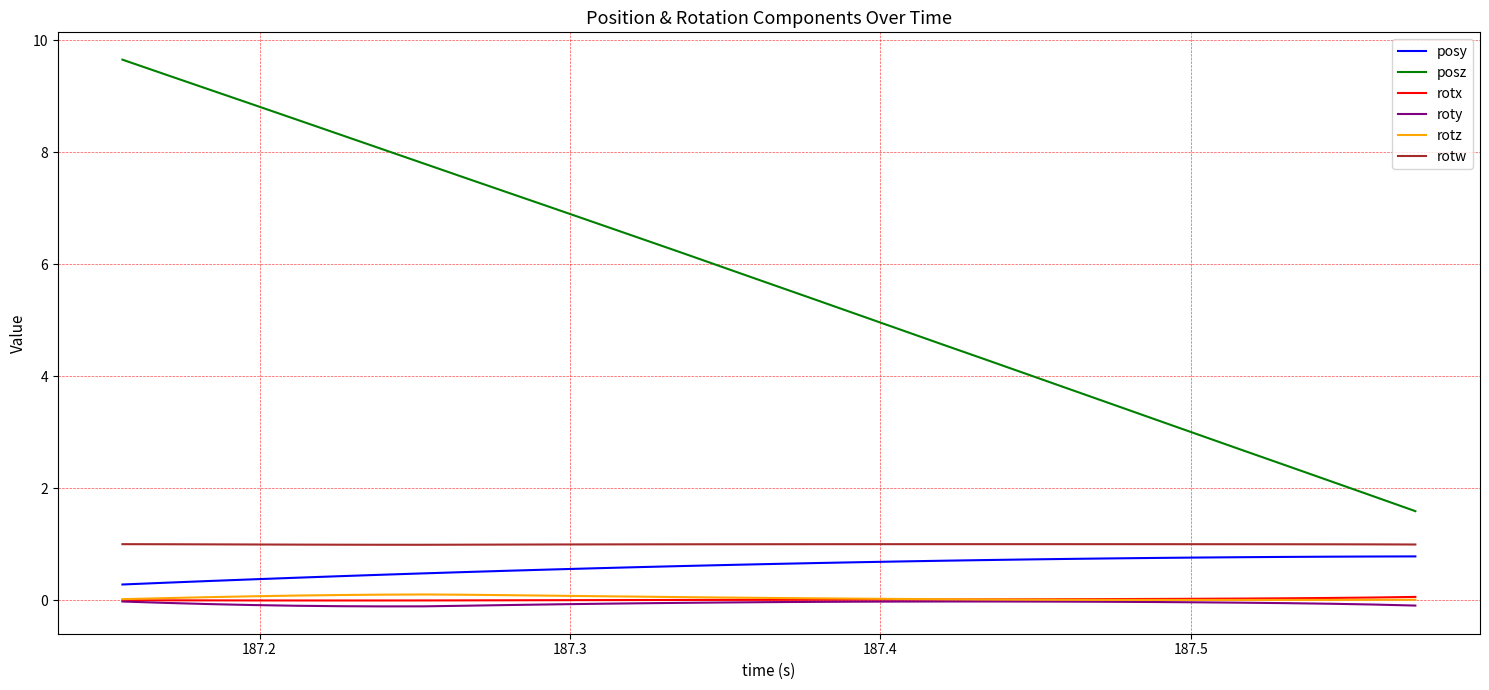

Which series has the largest range (max minus min)?

posz